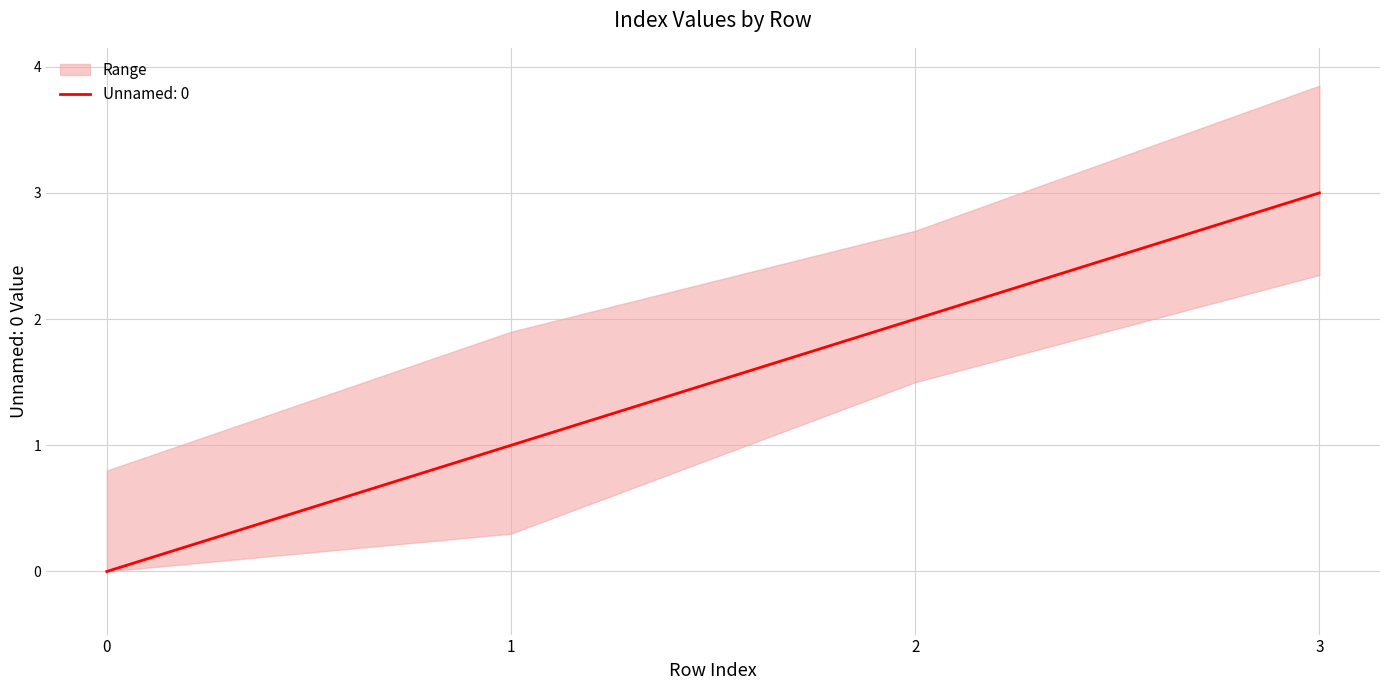

Reading left to right, list all the values displayed in this chart.

0=0	1=1	2=2	3=3